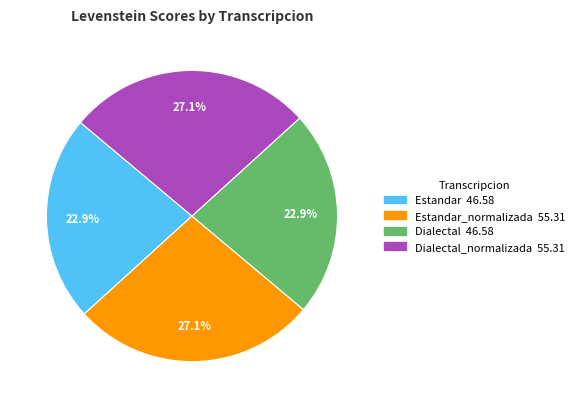

Does any single category account for the majority?

No